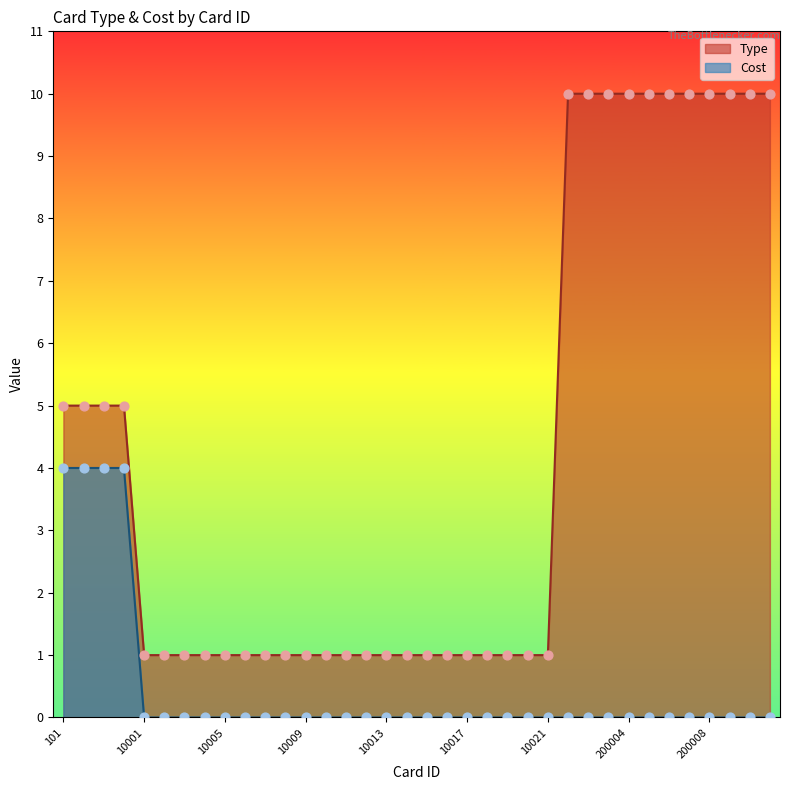

Is the value of Cost at 10011 greater than the value of Type at 10008?

No